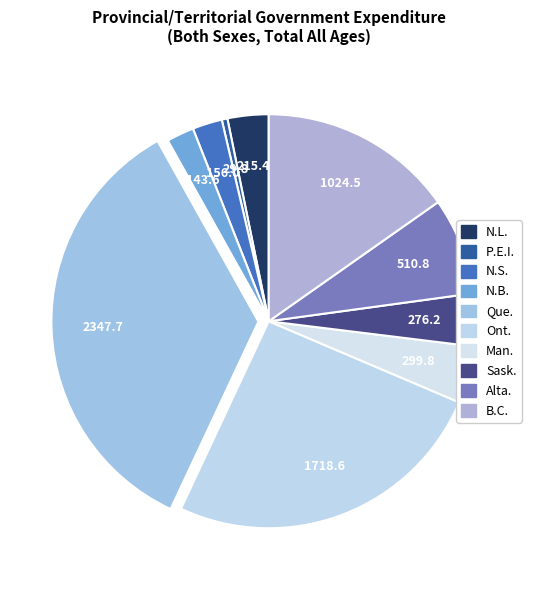

Rank the categories by value from lowest to highest.

P.E.I., N.B., N.S., N.L., Sask., Man., Alta., B.C., Ont., Que.